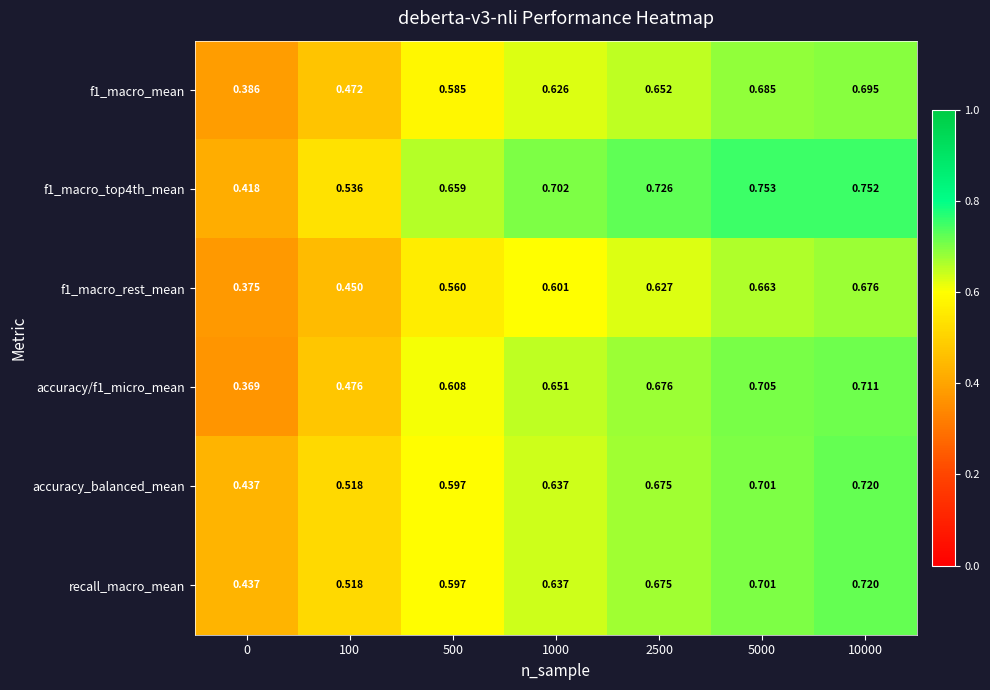

Which series has the largest total across all categories?

f1_macro_top4th_mean